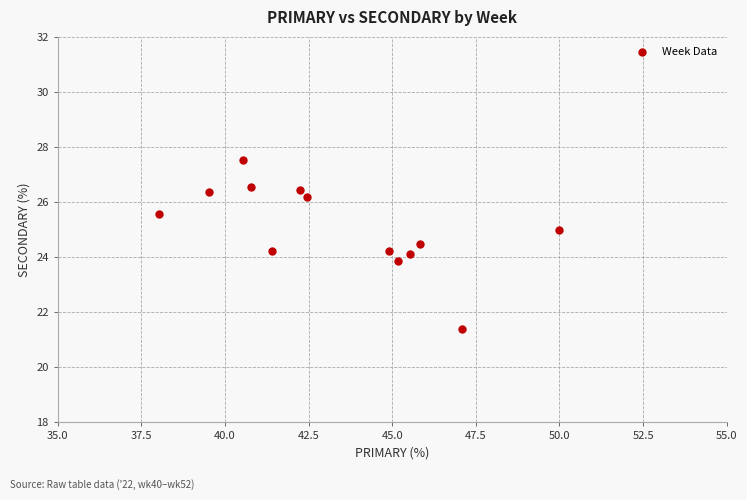

What is the range of Y values (max minus min)?

6.1